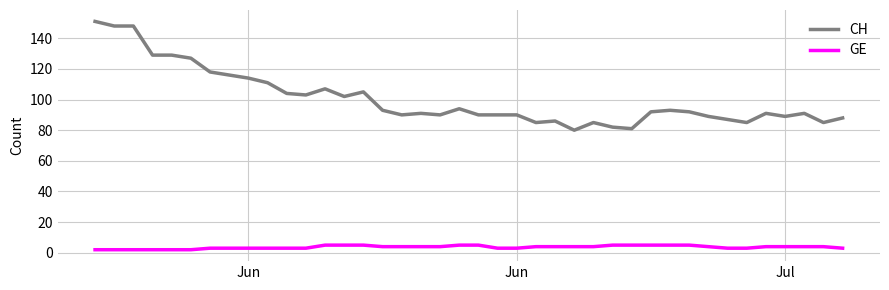

Reading left to right, transcribe all the data shown in this chart.

CH: 151	148	148	129	129	127	118	116	114	111	104	103	107	102	105	93	90	91	90	94	90	90	90	85	86	80	85	82	81	92	93	92	89	87	85	91	89	91	85	88
GE: 2	2	2	2	2	2	3	3	3	3	3	3	5	5	5	4	4	4	4	5	5	3	3	4	4	4	4	5	5	5	5	5	4	3	3	4	4	4	4	3